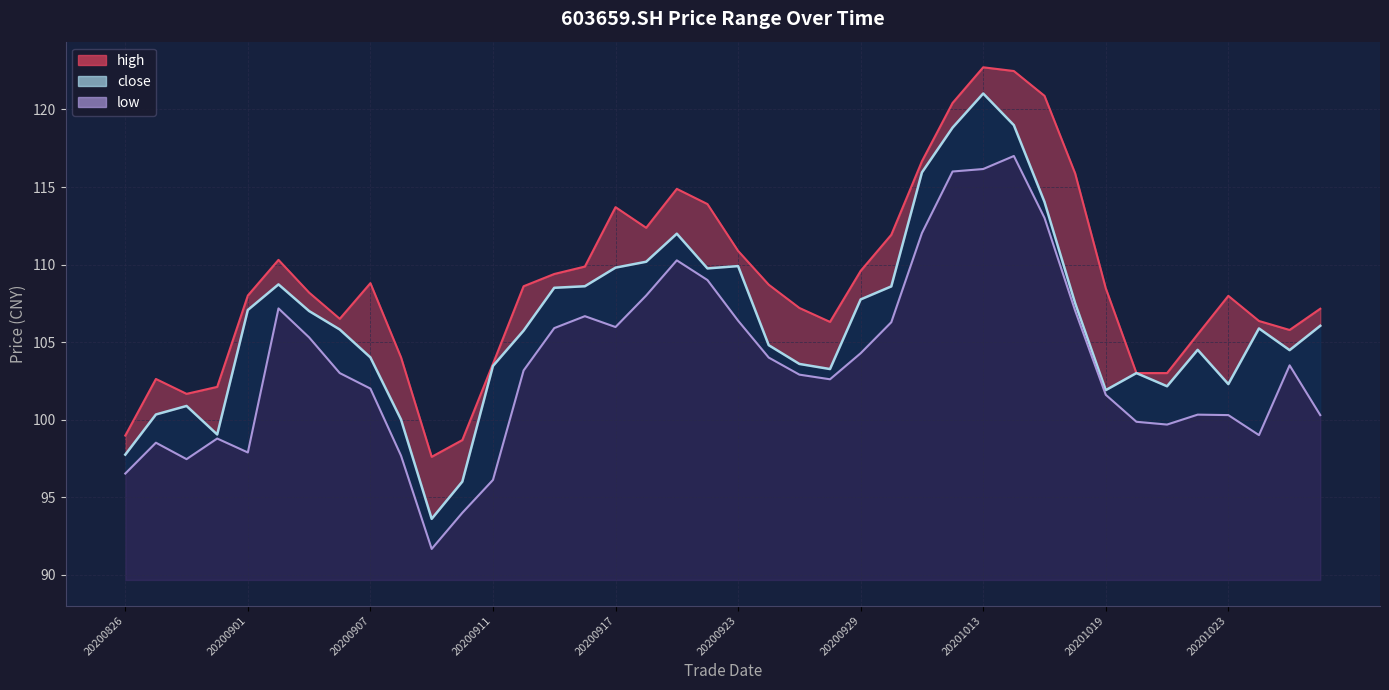

Read the close value at 20200918.

110.2